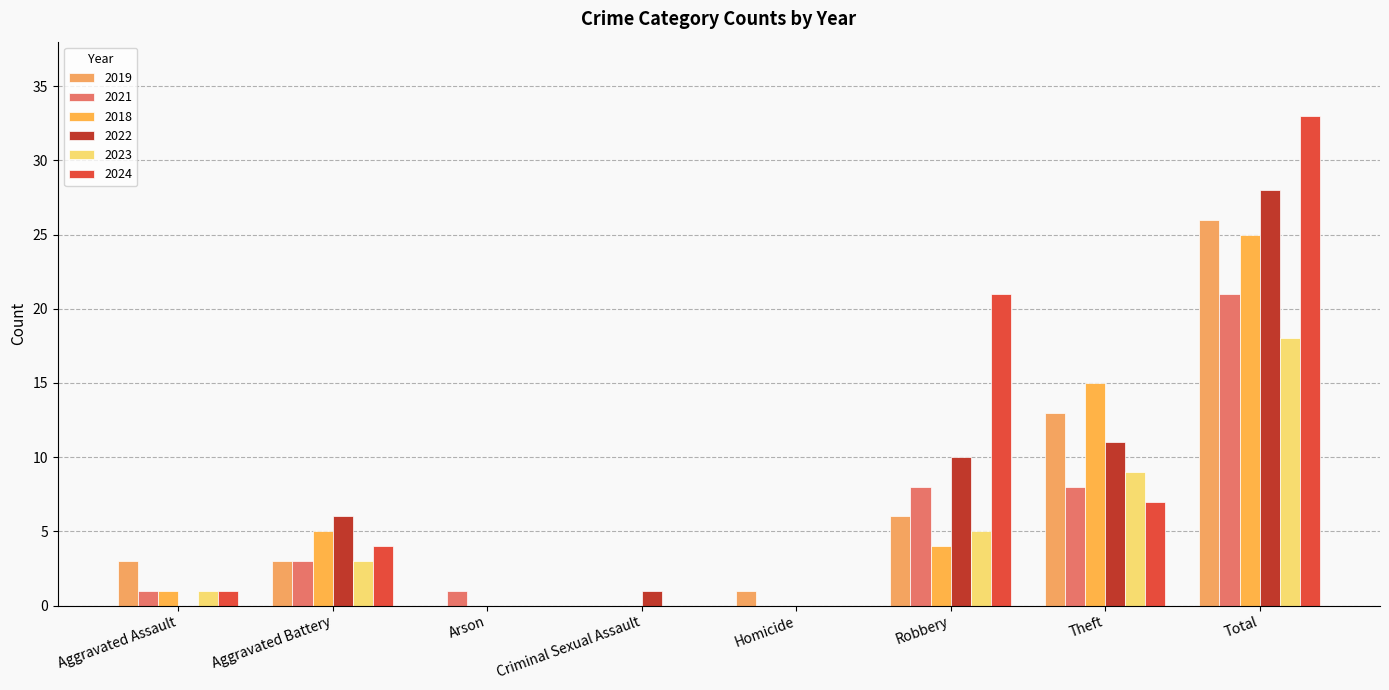

Are the bars grouped side by side (vs. stacked)?

Yes